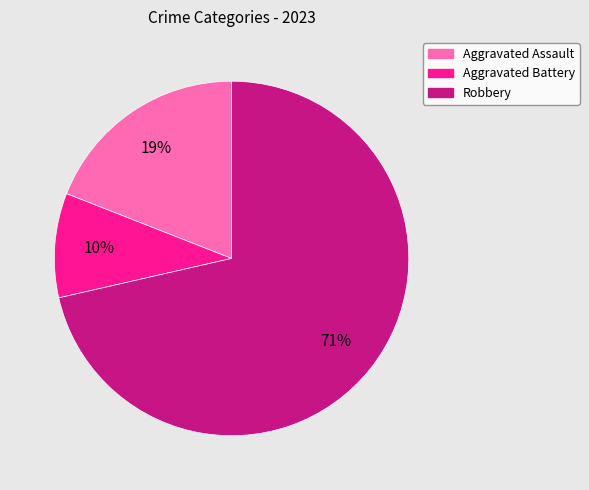

Do Robbery and Aggravated Assault together represent more than half of the pie?

Yes